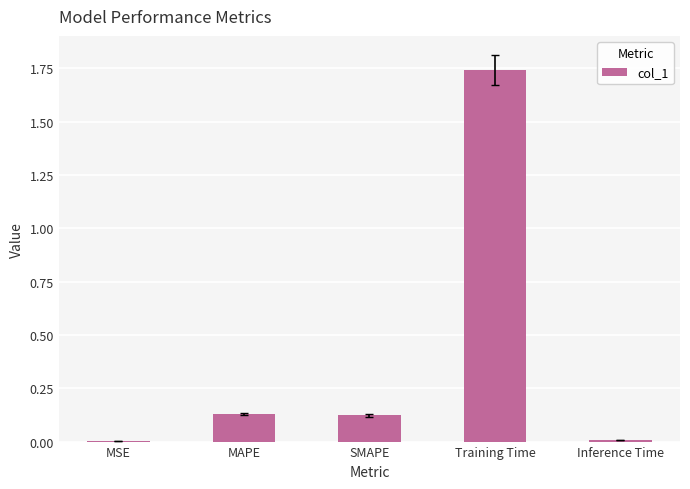

Which label corresponds to the largest value in the chart?

Training Time